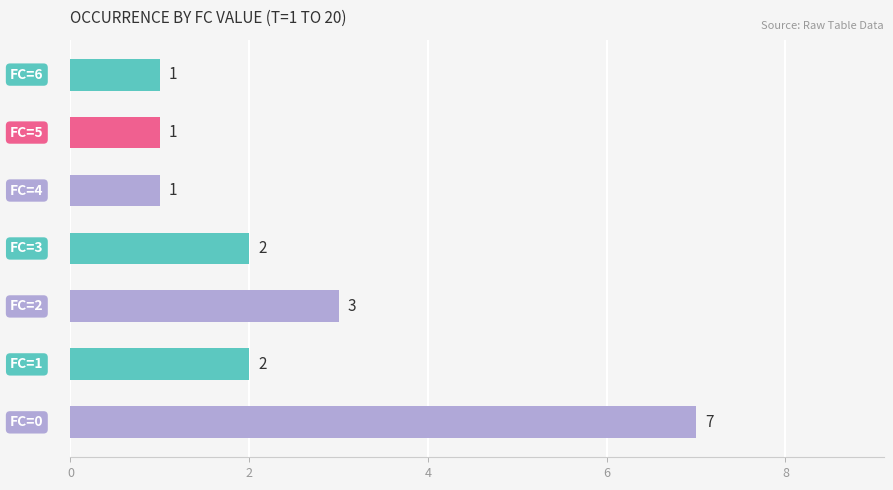

What is the greatest value displayed?

7